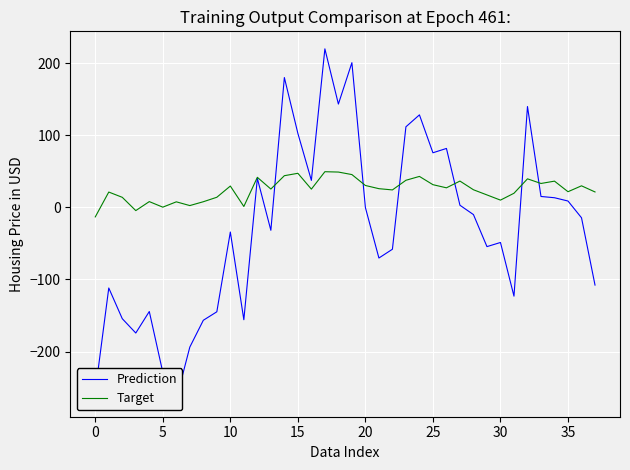

What are all the series names shown in the legend?

Prediction, Target